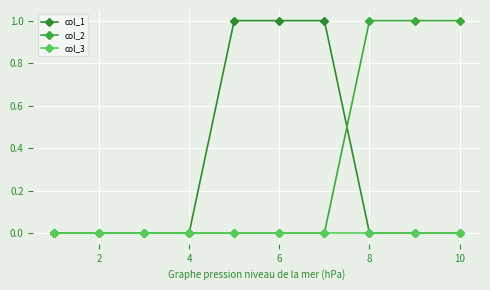

Reading left to right, transcribe all the data shown in this chart.

col_1: 0	0	0	0	1	1	1	0	0	0
col_2: 0	0	0	0	0	0	0	1	1	1
col_3: 0	0	0	0	0	0	0	0	0	0